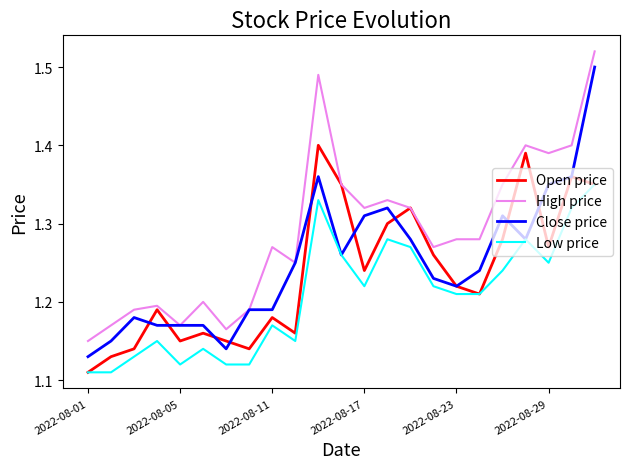

Which series has the largest total across all categories?

High price